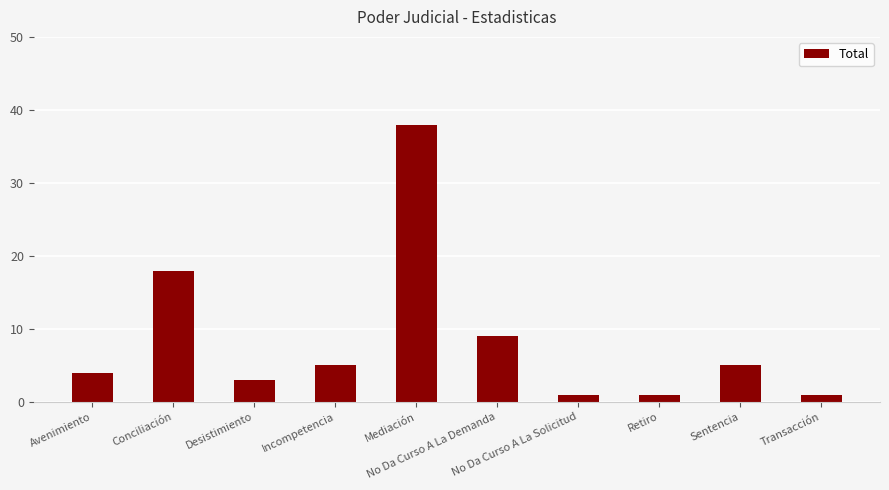

Reading left to right, transcribe all the data shown in this chart.

4	18	3	5	38	9	1	1	5	1